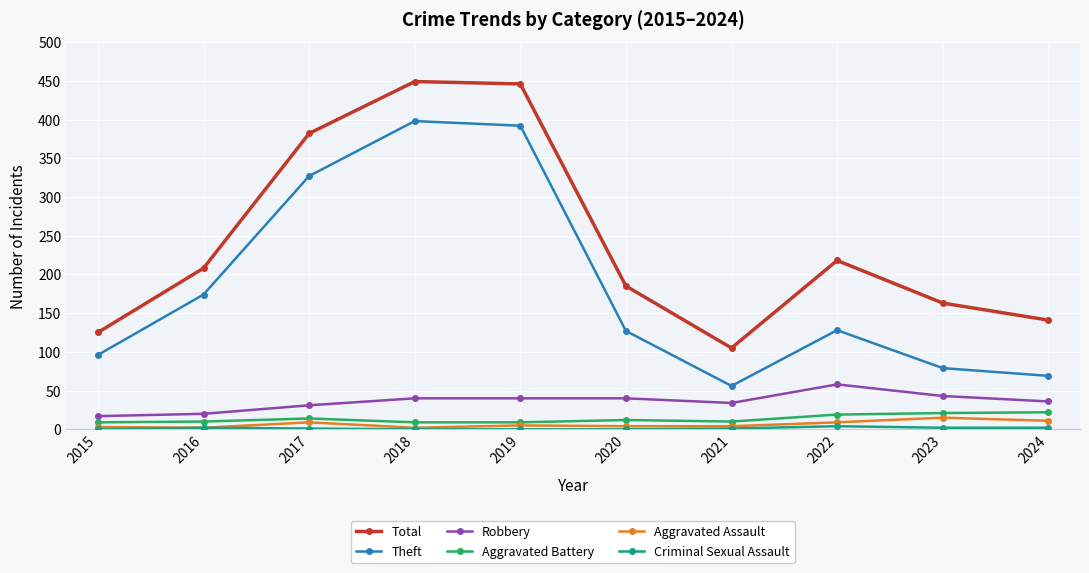

What is the maximum value for Total?

449